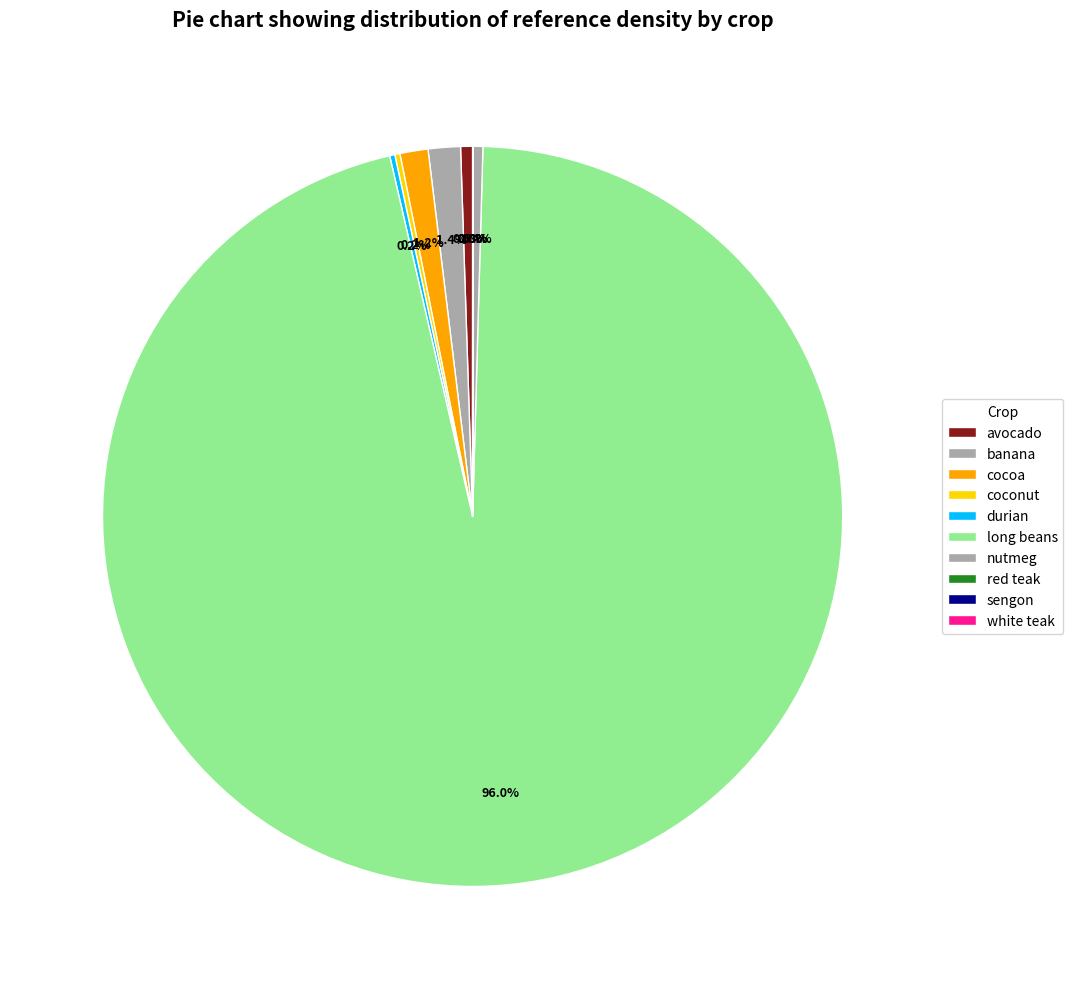

Which category has the biggest portion of the pie?

long beans